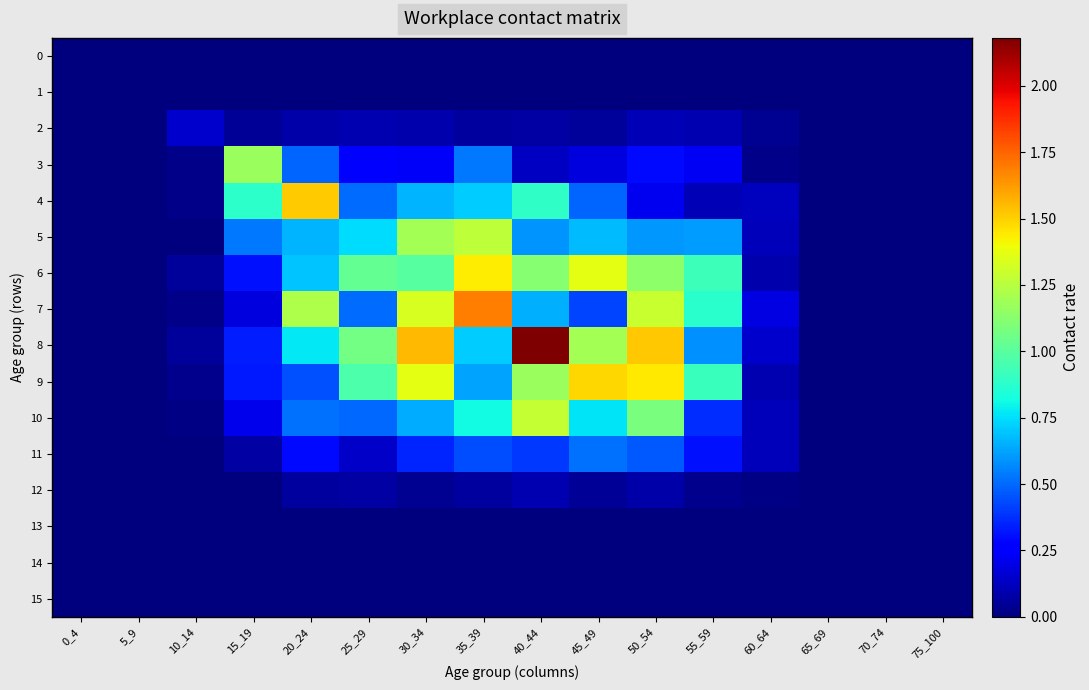

At which category is the sum across all series the highest?

40_44